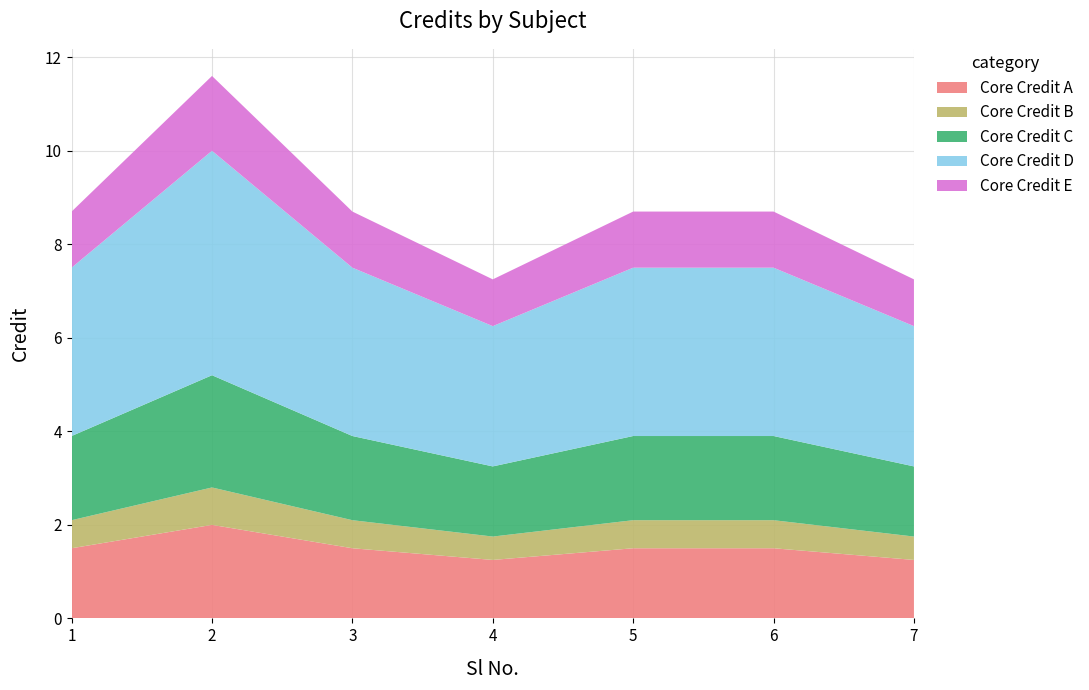

The Core Credit A series shows 1.5 at 5. True or false?

True